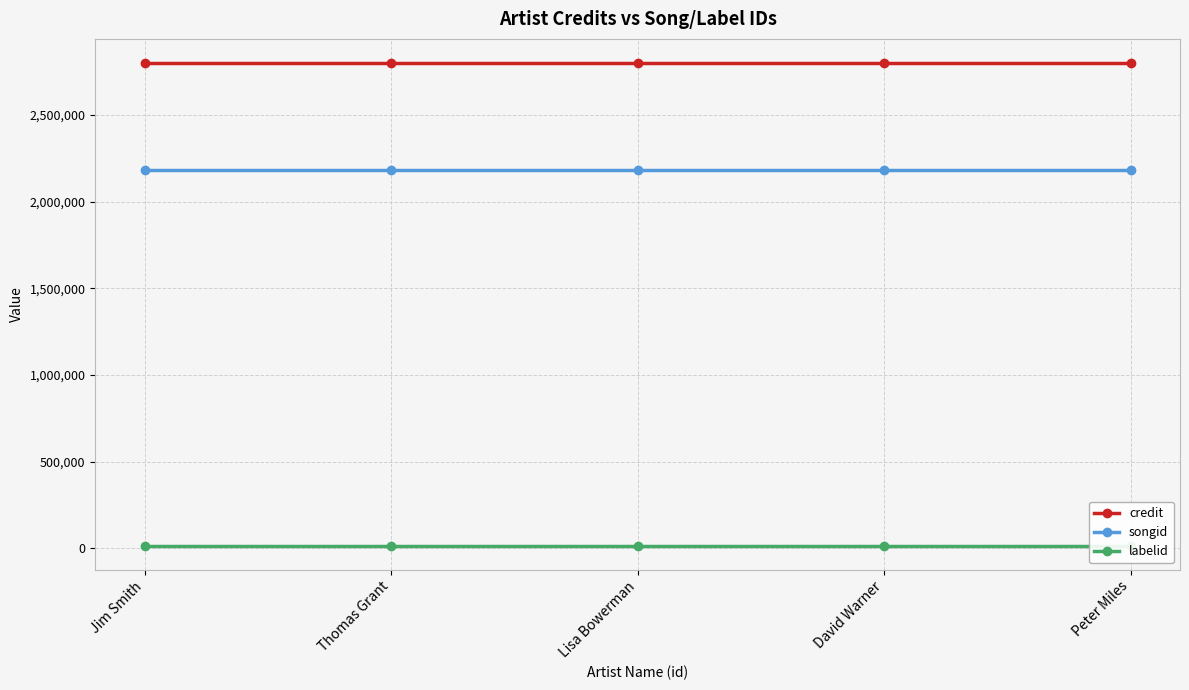

True or false: songid has a value of 3534216 at Jim Smith.

False